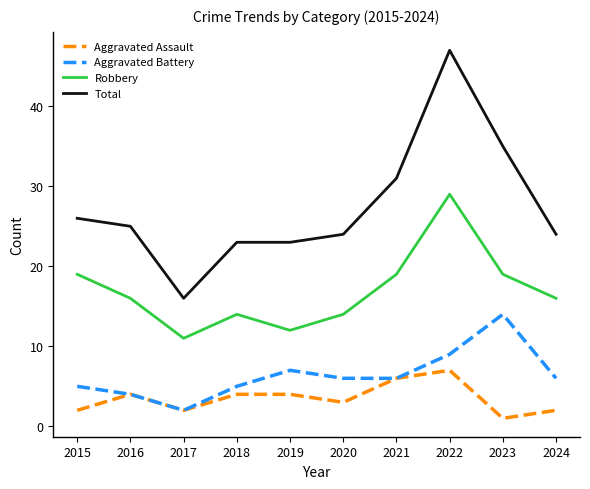

Reading left to right, what are all the values shown in this chart?

Aggravated Assault: 2015=2	2016=4	2017=2	2018=4	2019=4	2020=3	2021=6	2022=7	2023=1	2024=2
Aggravated Battery: 2015=5	2016=4	2017=2	2018=5	2019=7	2020=6	2021=6	2022=9	2023=14	2024=6
Robbery: 2015=19	2016=16	2017=11	2018=14	2019=12	2020=14	2021=19	2022=29	2023=19	2024=16
Total: 2015=26	2016=25	2017=16	2018=23	2019=23	2020=24	2021=31	2022=47	2023=35	2024=24